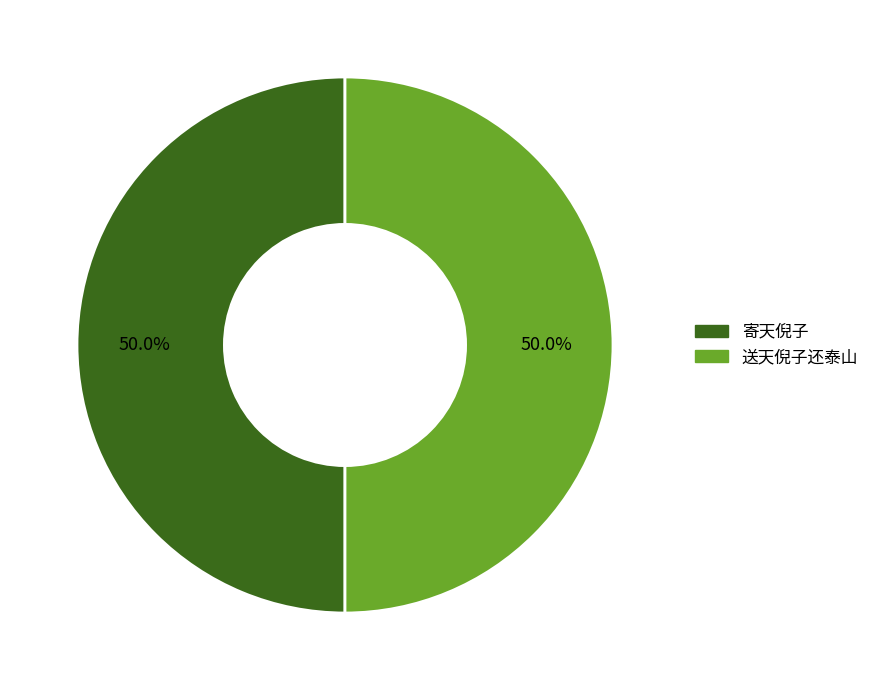

How much of the chart is everything except 送天倪子还泰山?

50.0%